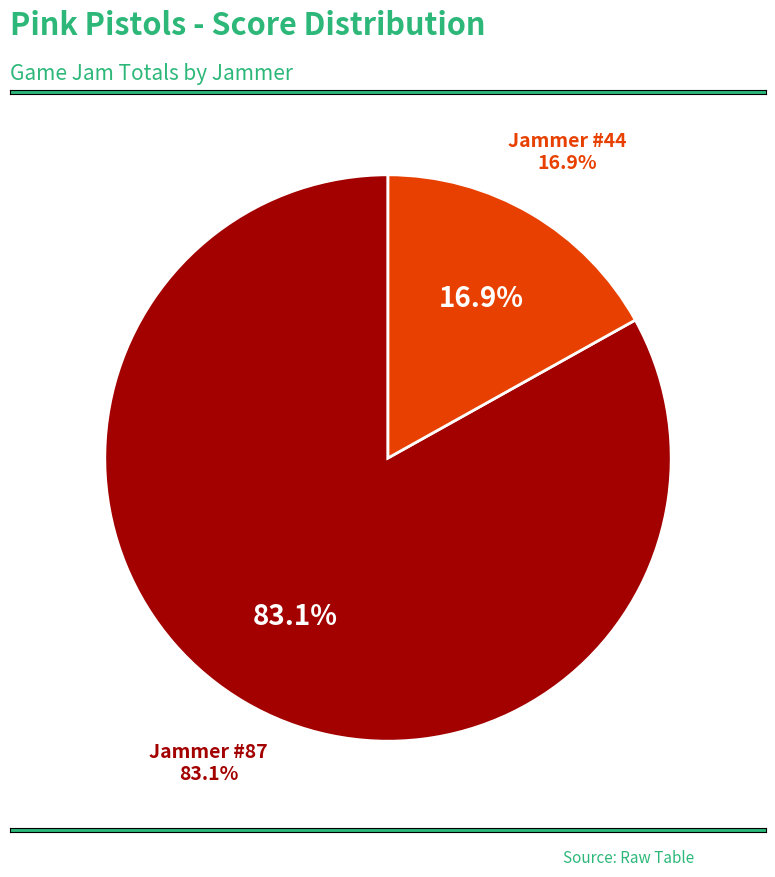

Is the sum of 87 and 80 greater than half?

No